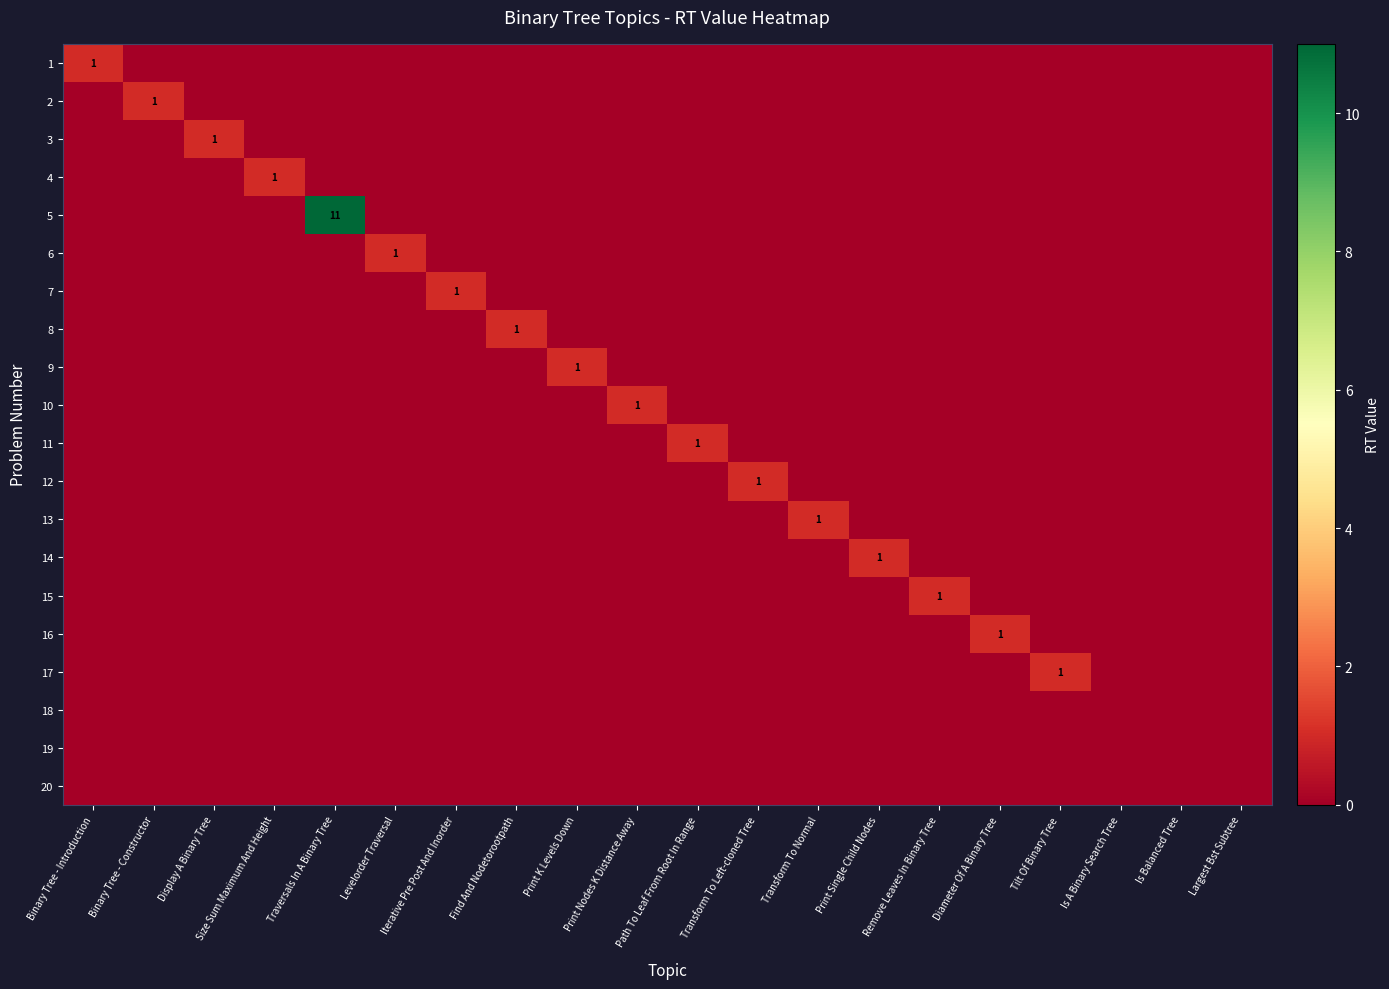

The value of 19 at Largest Bst Subtree is 0. True or false?

True